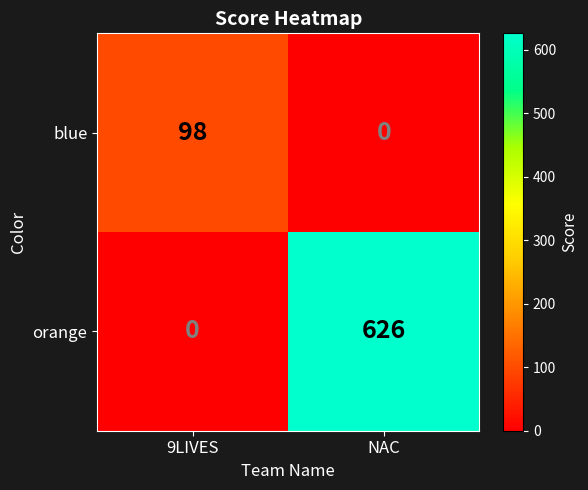

Reading left to right, what are all the values shown in this chart?

blue: 9LIVES=98	NAC=0
orange: 9LIVES=0	NAC=626